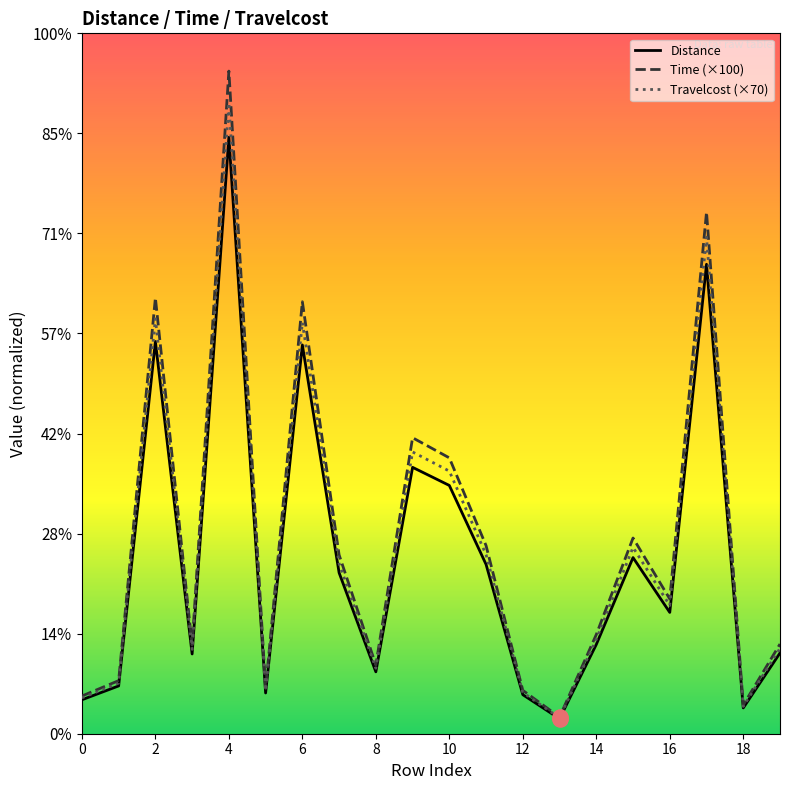

Which series has the largest total across all categories?

Time (×100)